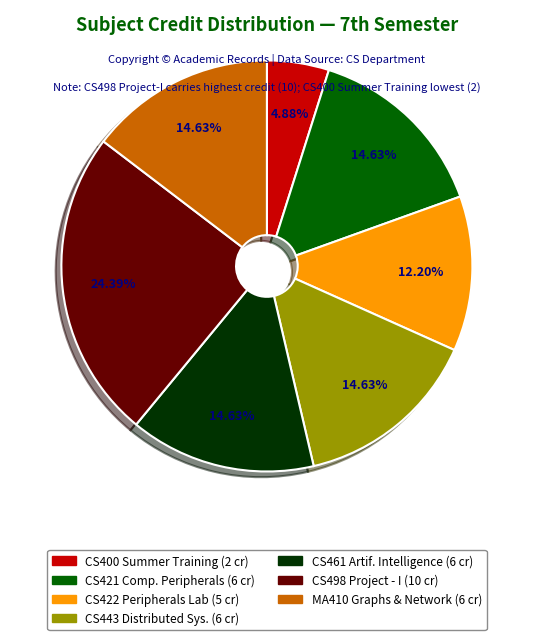

Does any single category account for the majority?

No